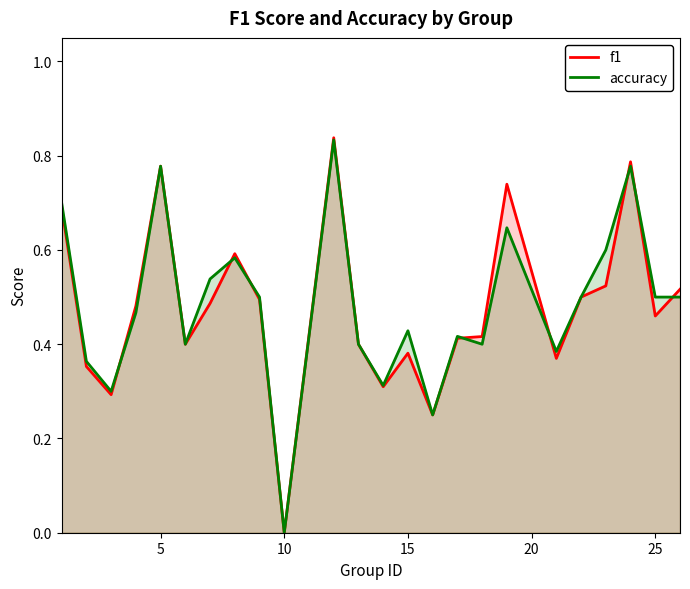

How many accuracy values are between 0 and 1?

24